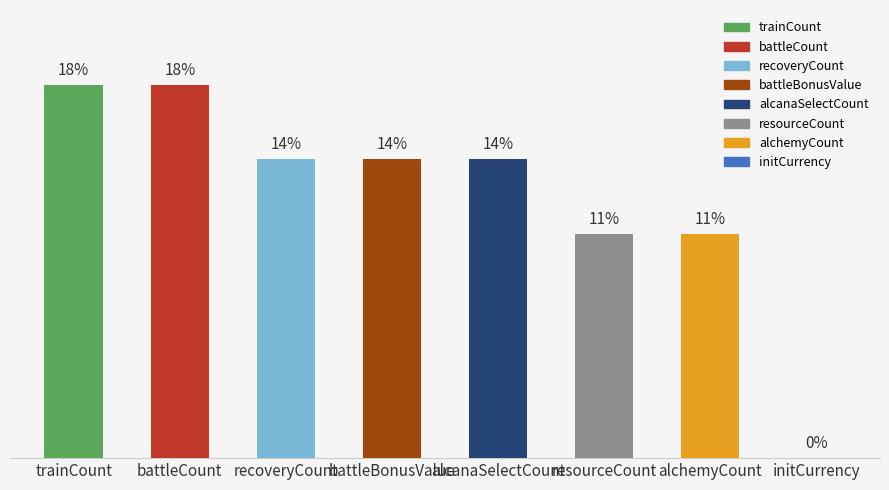

List the labels in order of value, largest first.

trainCount, battleCount, recoveryCount, alcanaSelectCount, battleBonusValue, alchemyCount, resourceCount, initCurrency